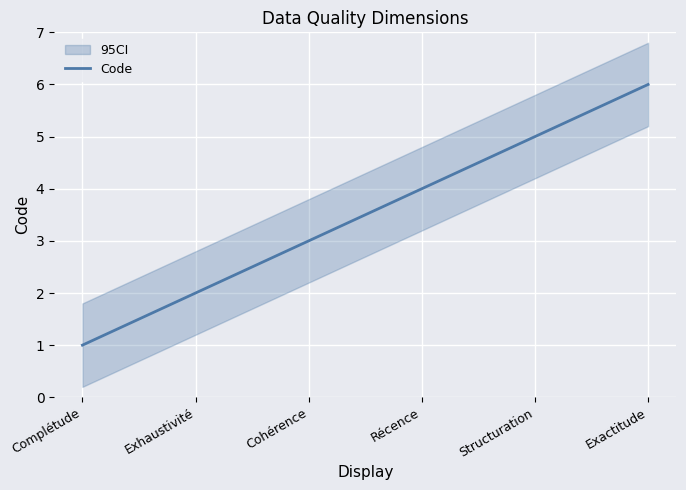

Which category has the lowest value across all series?

Complétude